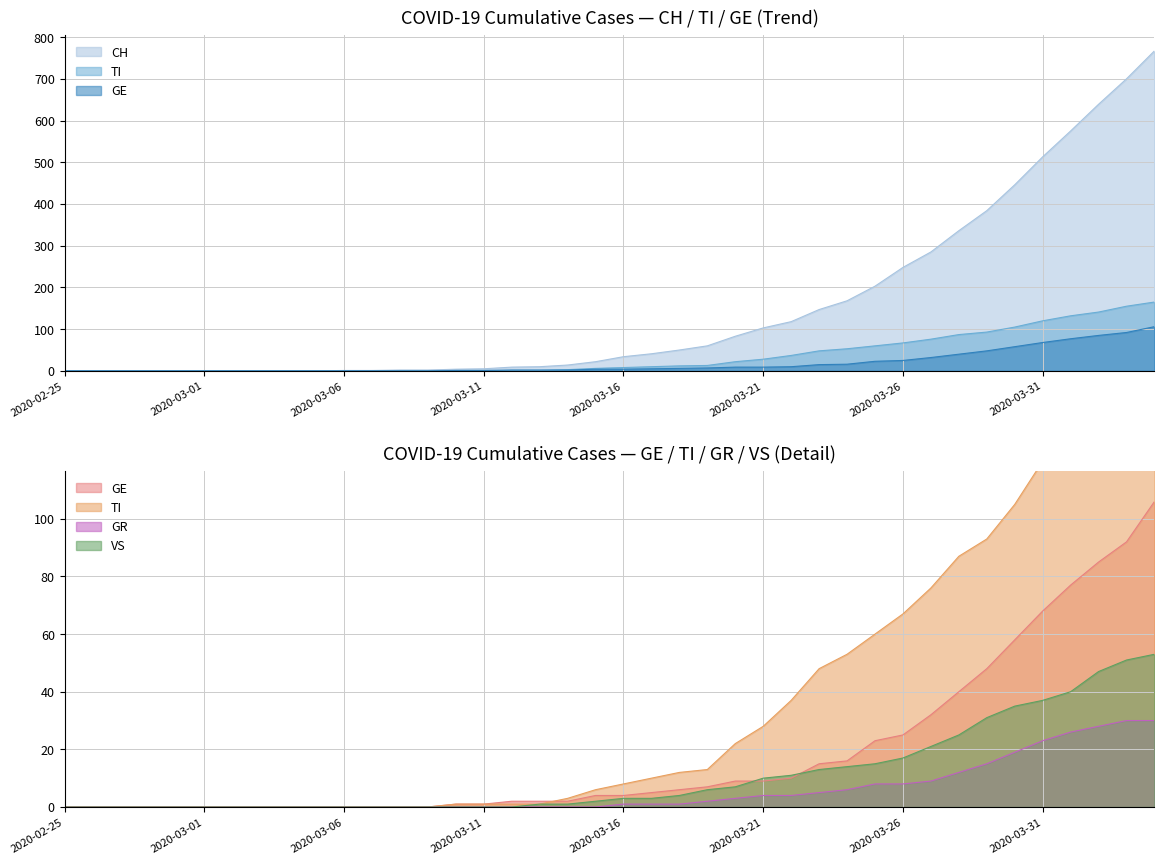

Is the value of CH at 2020-03-24 greater than the value of TI at 2020-04-01?

Yes